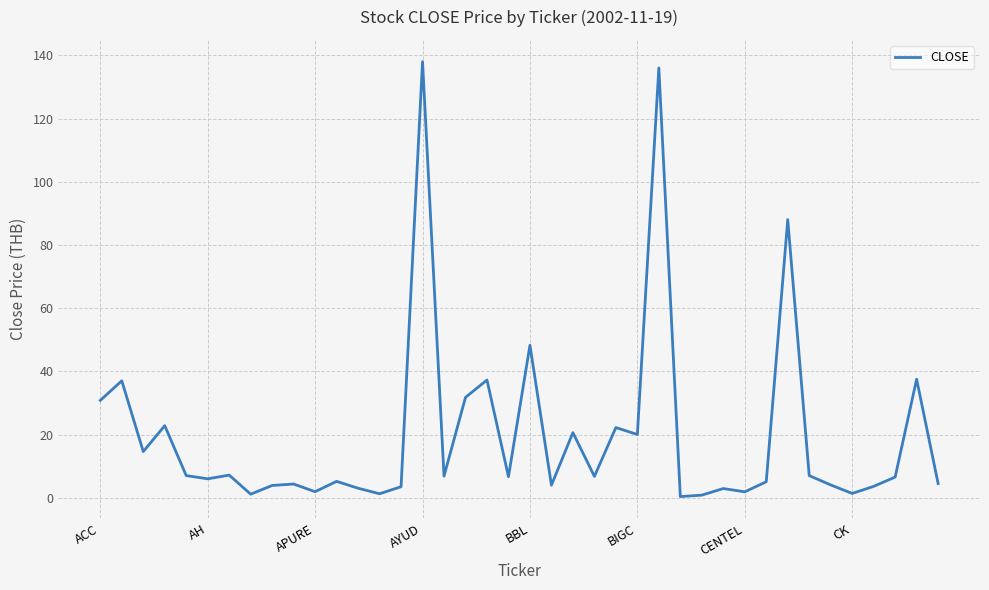

What is the greatest value displayed?

138.0